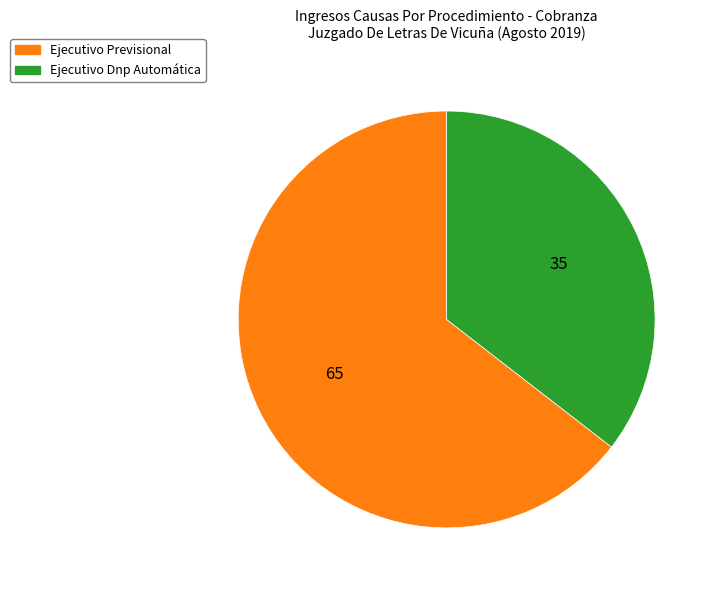

Rank the categories by value from highest to lowest.

Ejecutivo Previsional, Ejecutivo Dnp Automática